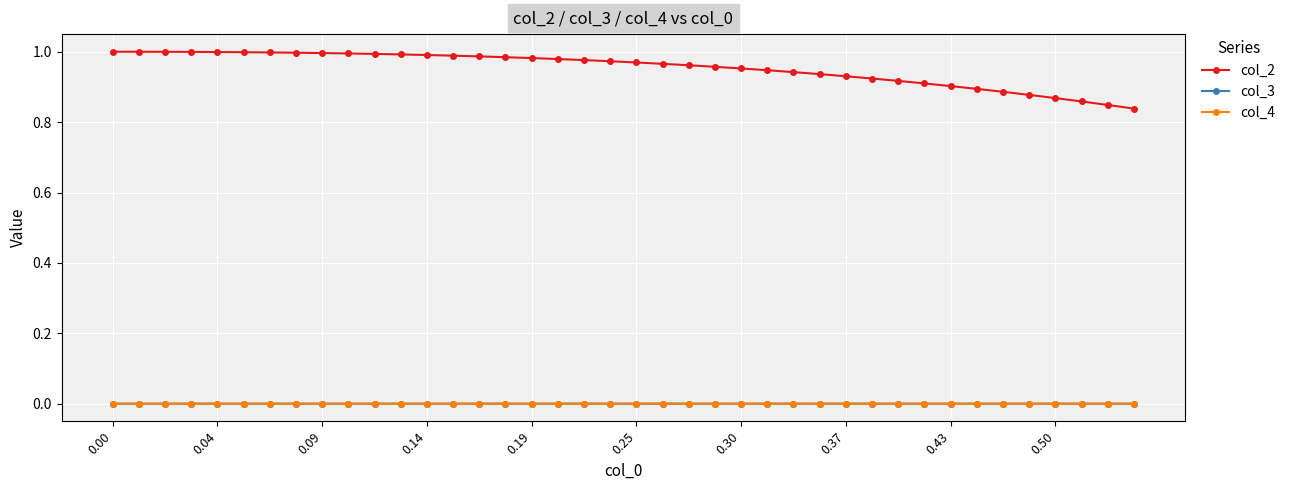

Which series has the largest total across all categories?

col_2